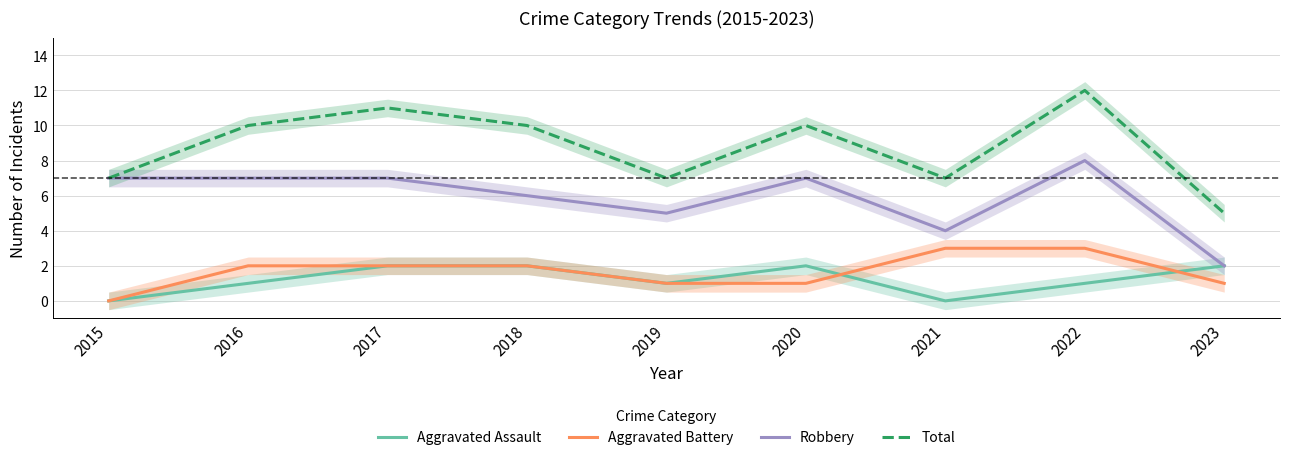

Count the number of data series in this chart.

4